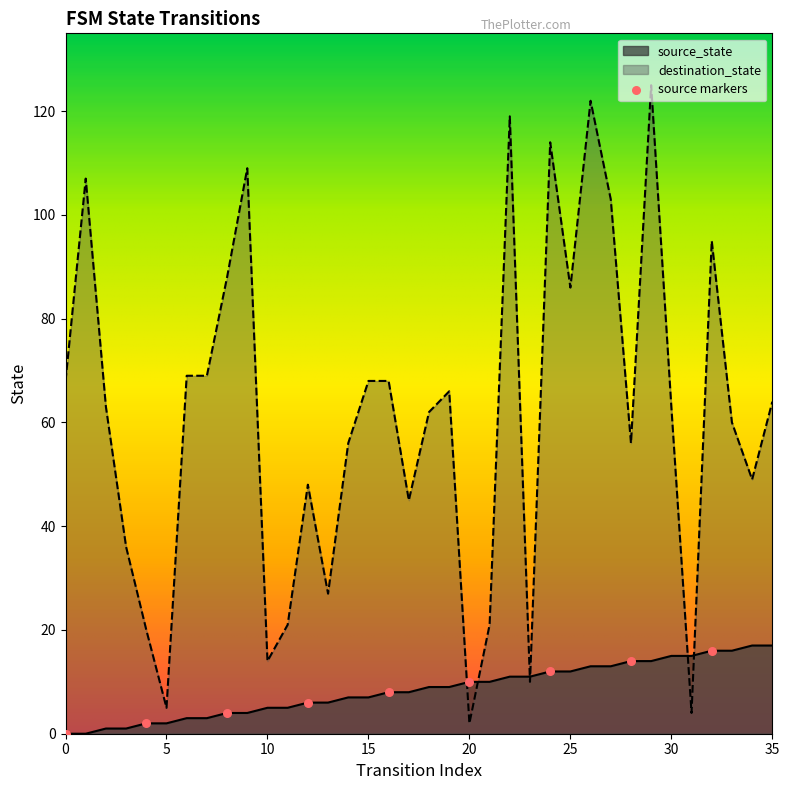

Which series has the largest total across all categories?

destination_state